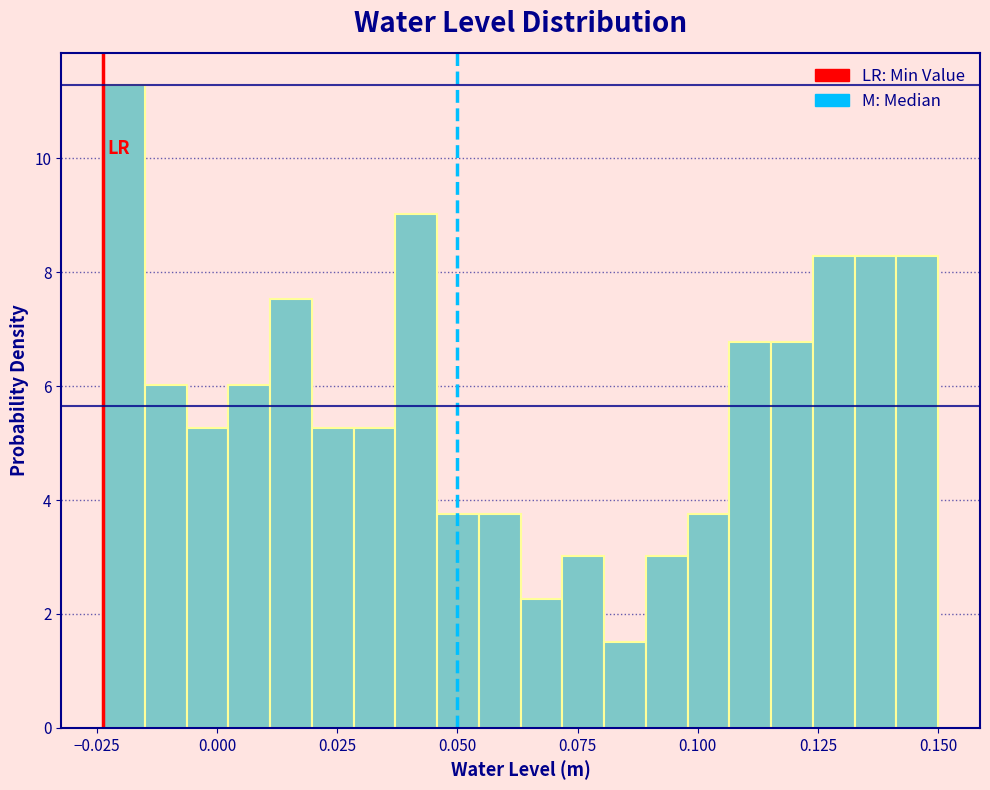

Around what value on the x-axis is the tallest bar? Give the approximate position of its centre, as read against the axis.

-0.020